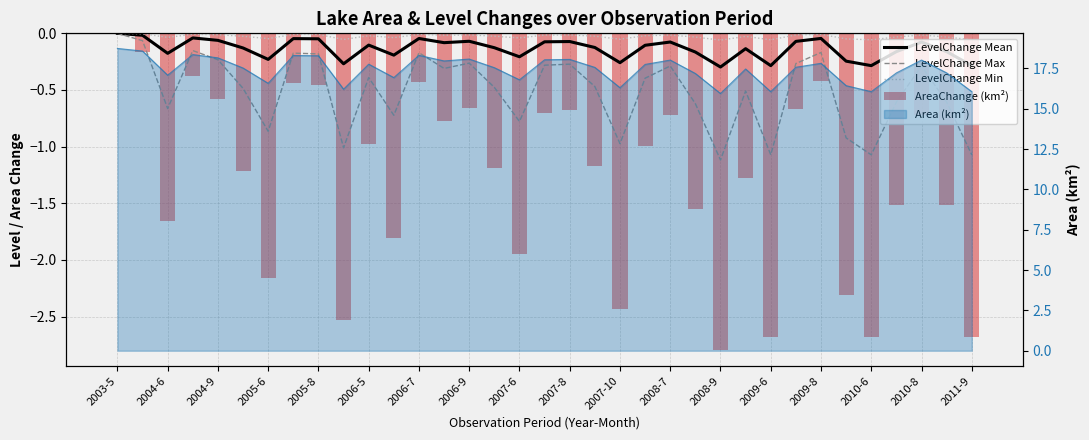

Which series has the largest range (max minus min)?

AreaChange (km²)